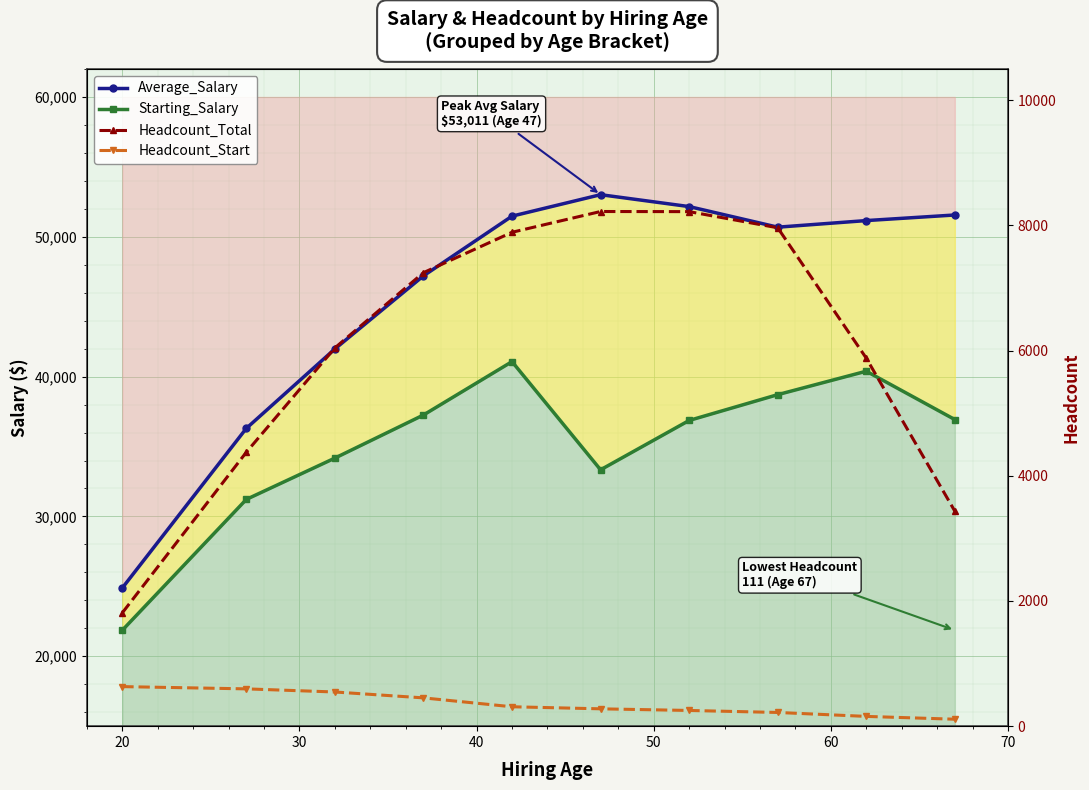

Which series has the widest spread of values?

Average_Salary